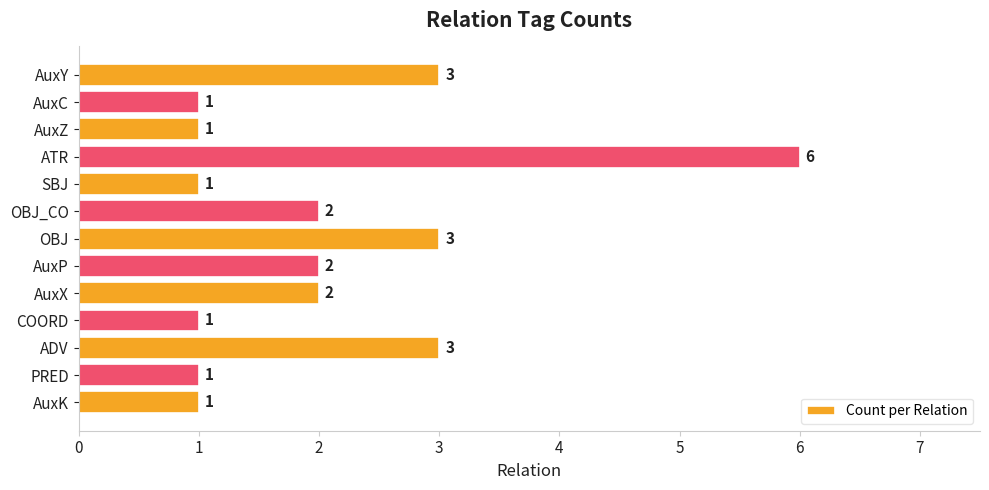

The chart shows a value of 1 at ATR. True or false?

False